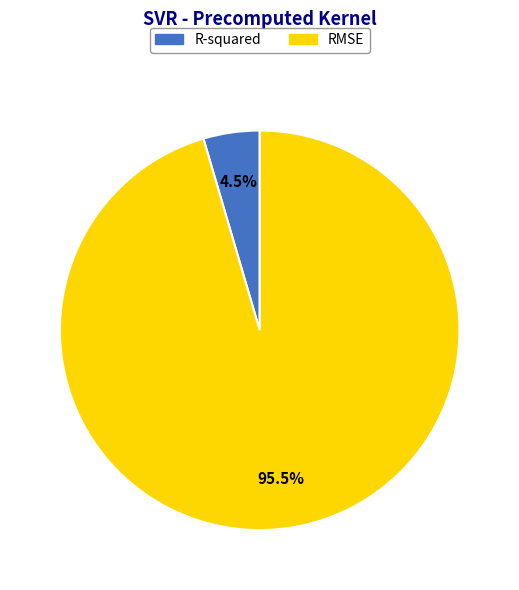

True or false: R-squared accounts for 11% of the total.

False